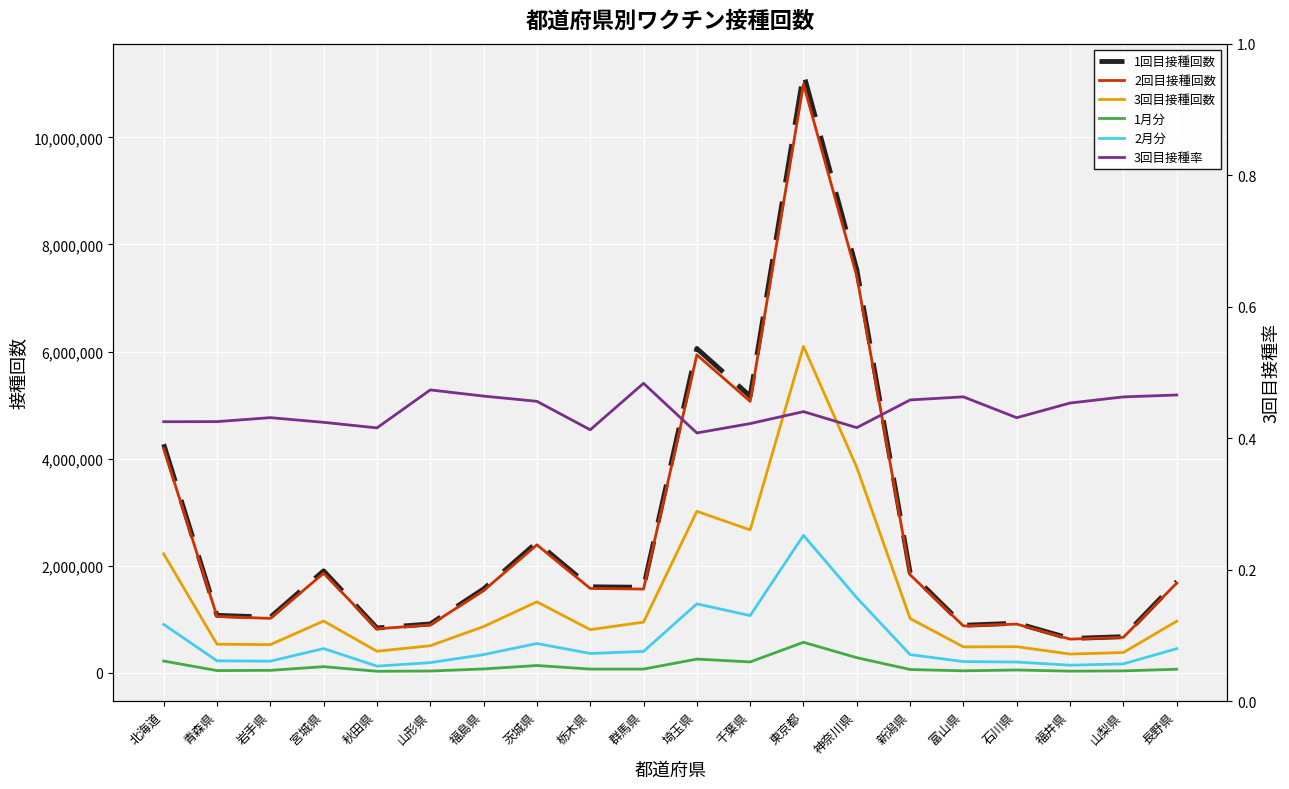

What is the label of the 17th point from the left?

石川県